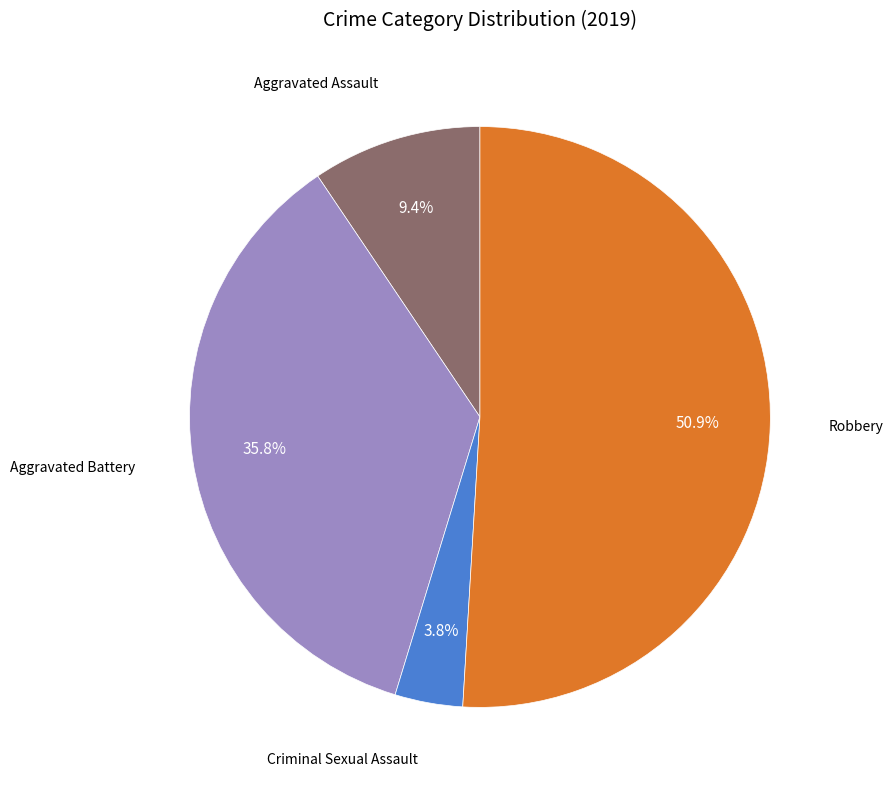

Does any single category account for the majority?

Yes